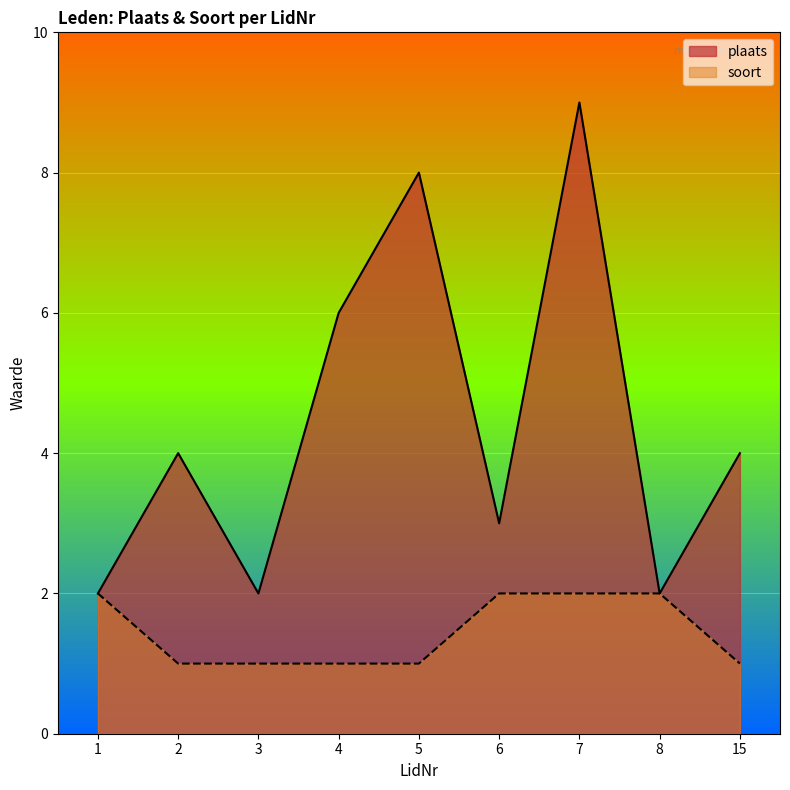

True or false: plaats and soort cross at least once.

False